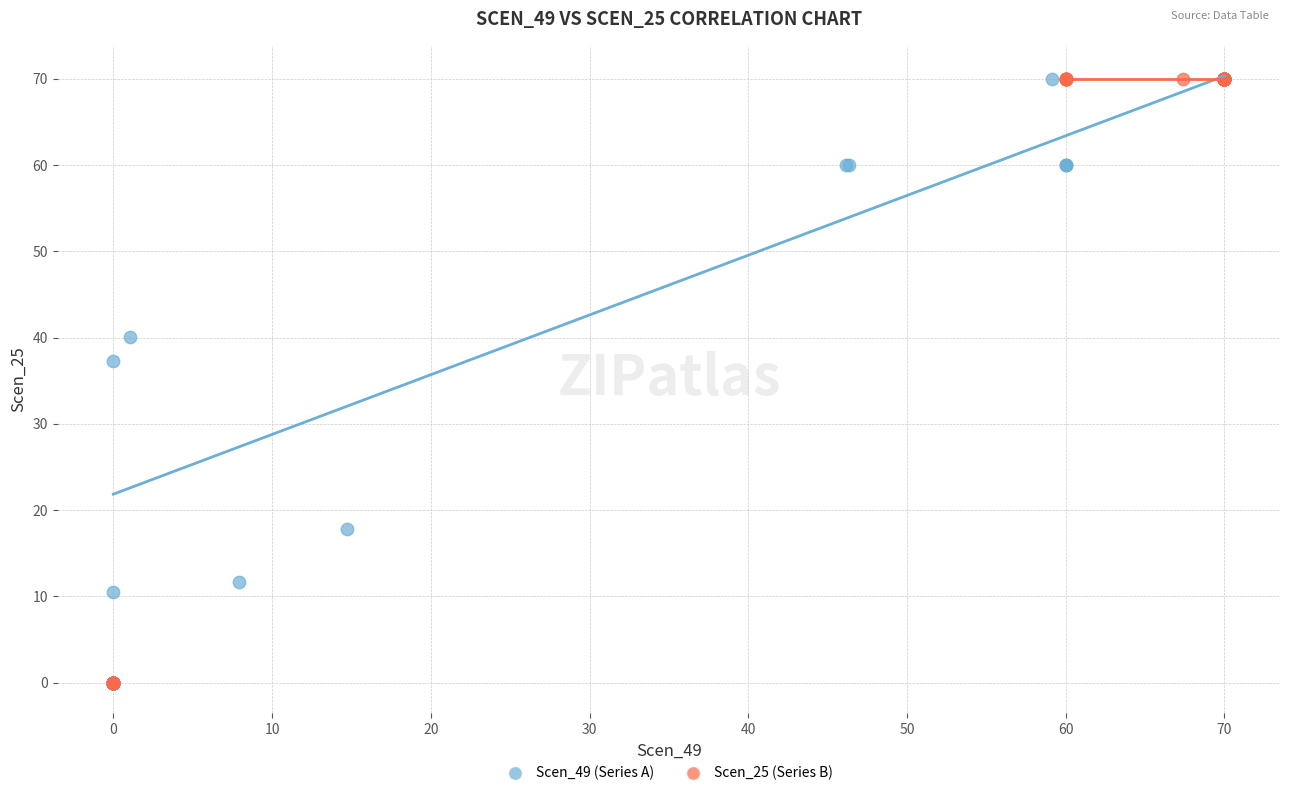

What are all the series names shown in the legend?

Scen_49 (Series A), Scen_25 (Series B)